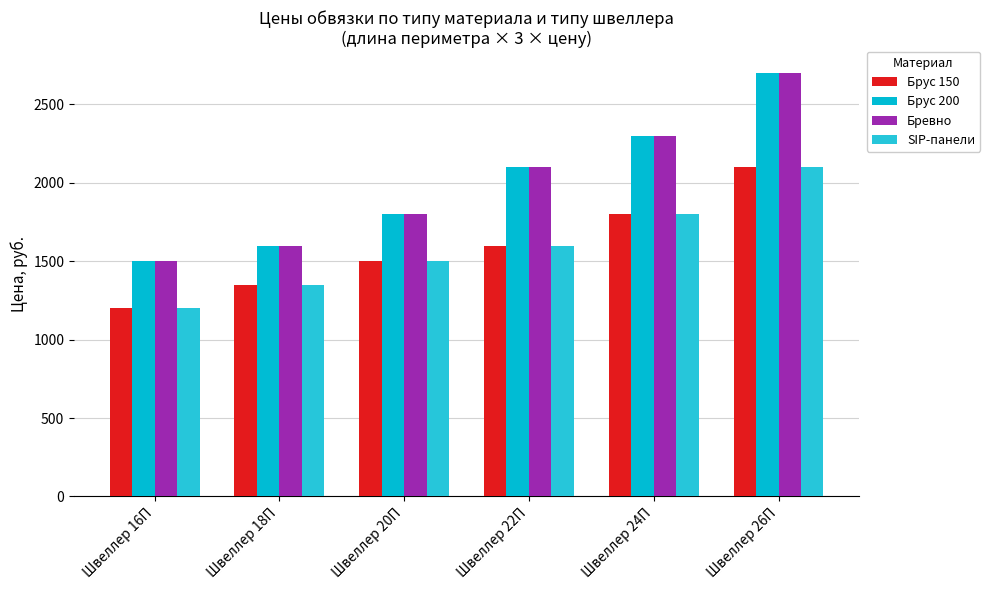

What is the difference between the maximum and minimum values in the Бревно series?

1200